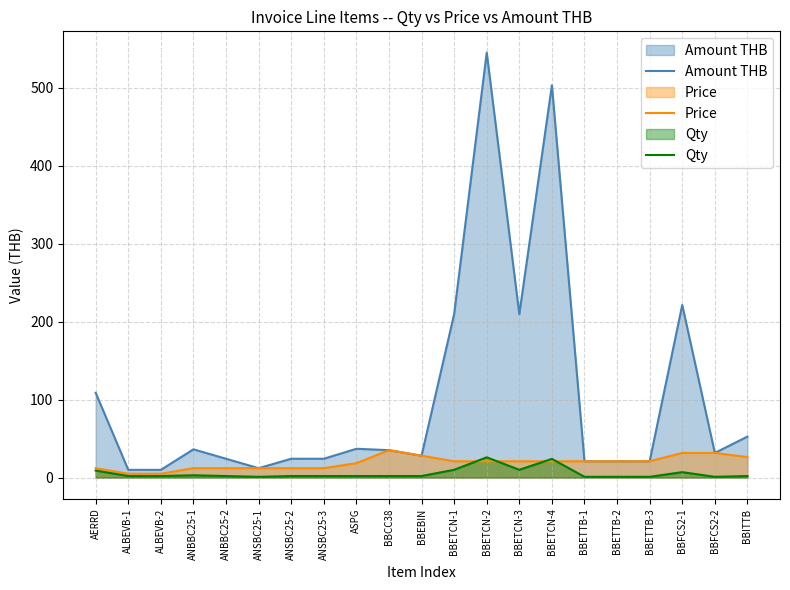

At which category is the sum across all series the highest?

BBETCN-2